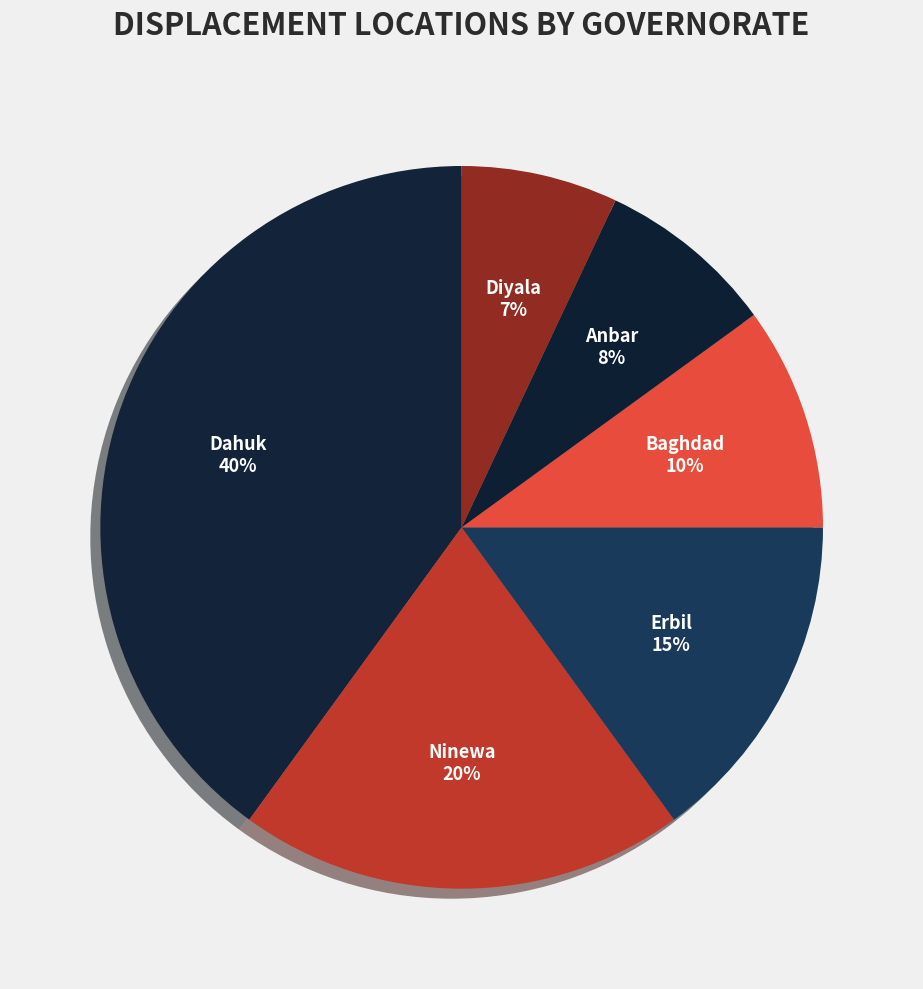

Is Diyala the majority of the pie?

No